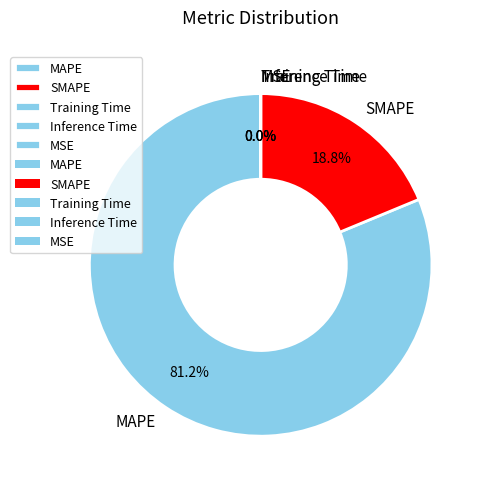

Does any single category account for the majority?

Yes